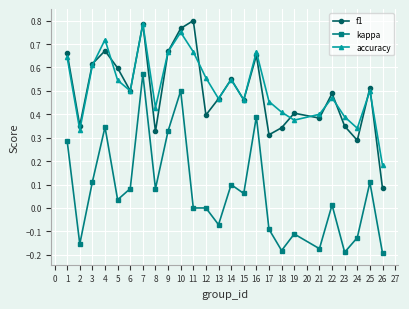

Is the value of f1 at 1 greater than the value of kappa at 6?

Yes